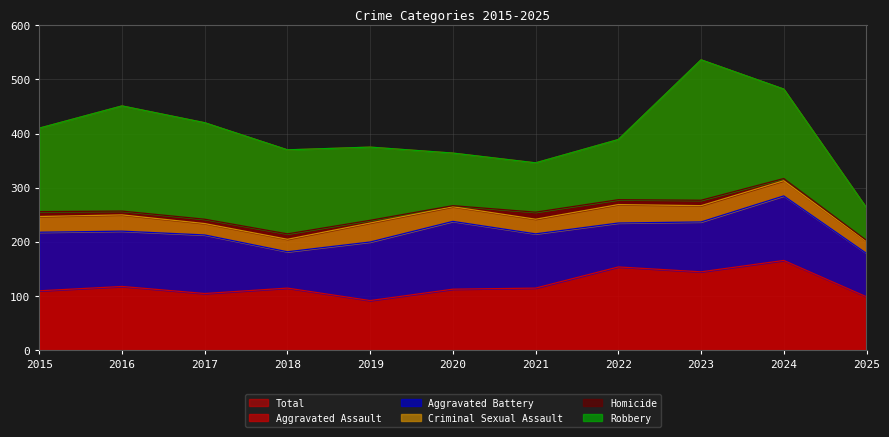

Count the number of data series in this chart.

5